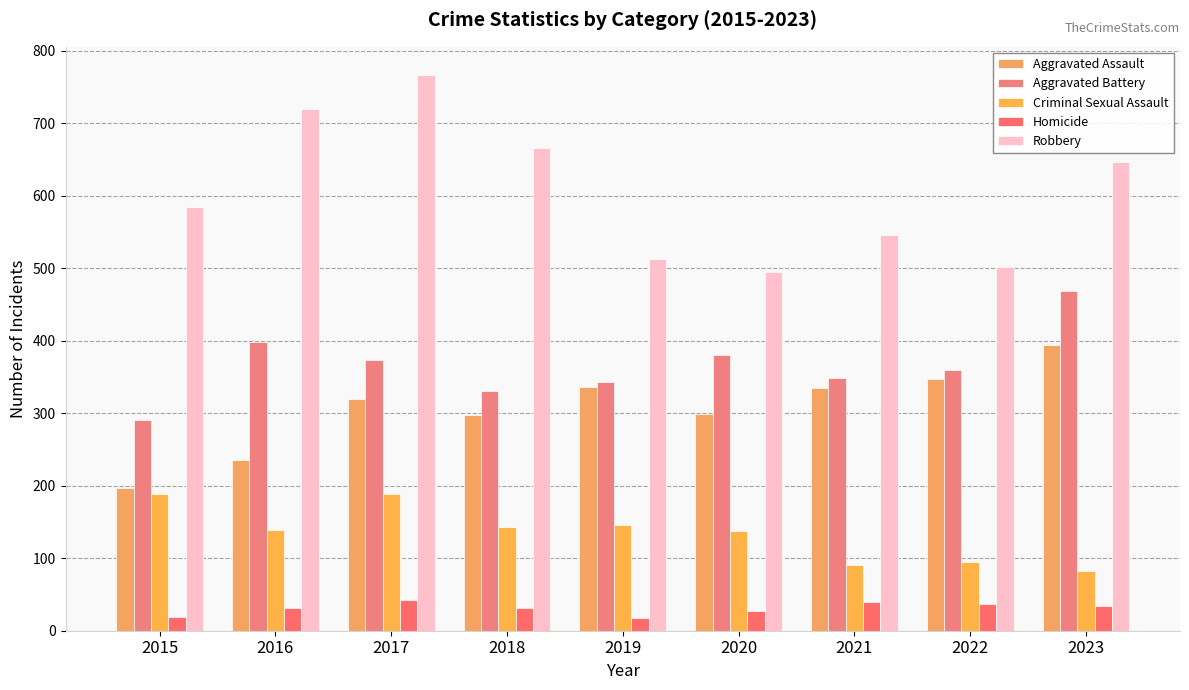

List the labels in order of Homicide value, smallest first.

2019, 2015, 2020, 2018, 2016, 2023, 2022, 2021, 2017